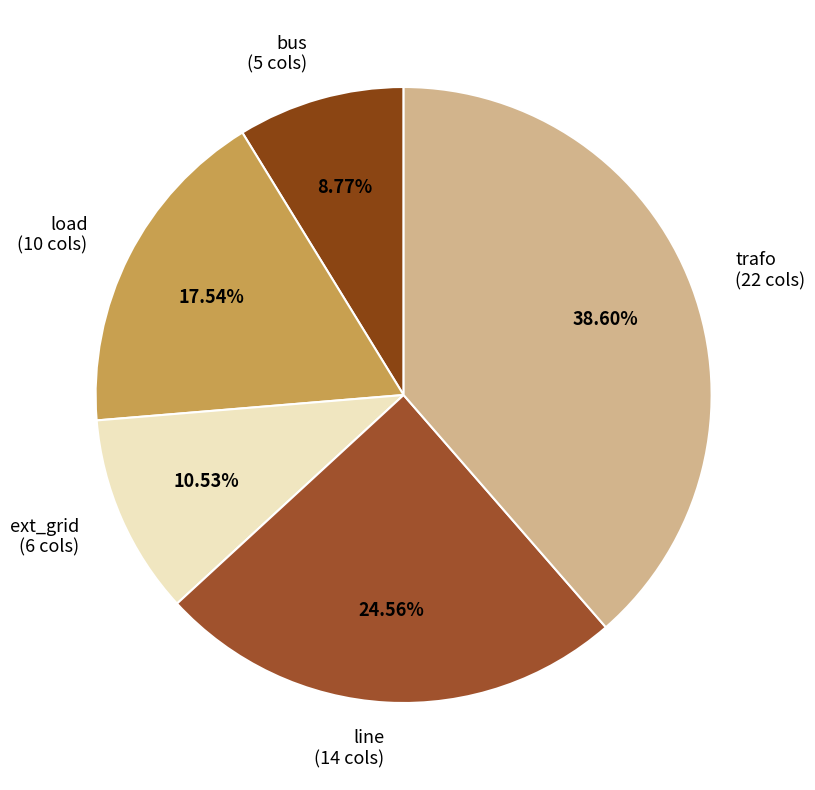

Approximately how many times larger is the value at line compared to bus?

2.8